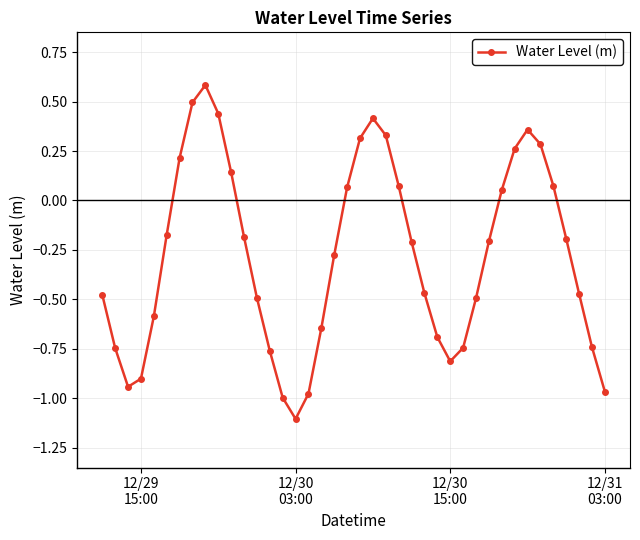

What is the maximum value shown in the chart?

0.6